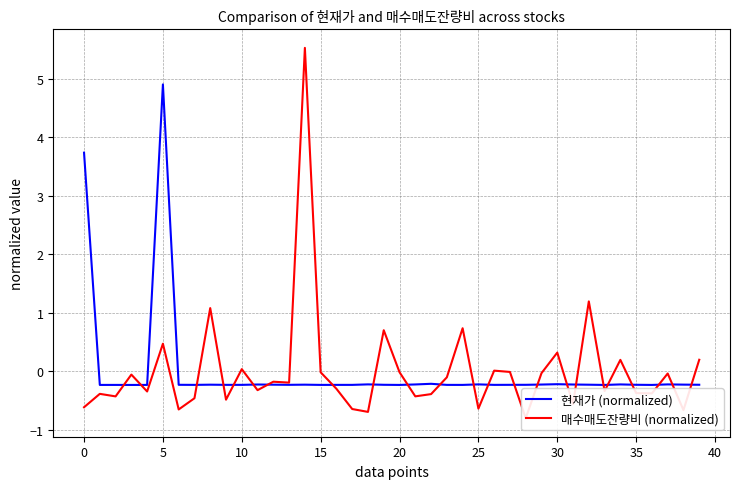

Between 11 and 27, which series saw the biggest shift?

매수매도잔량비 (normalized)